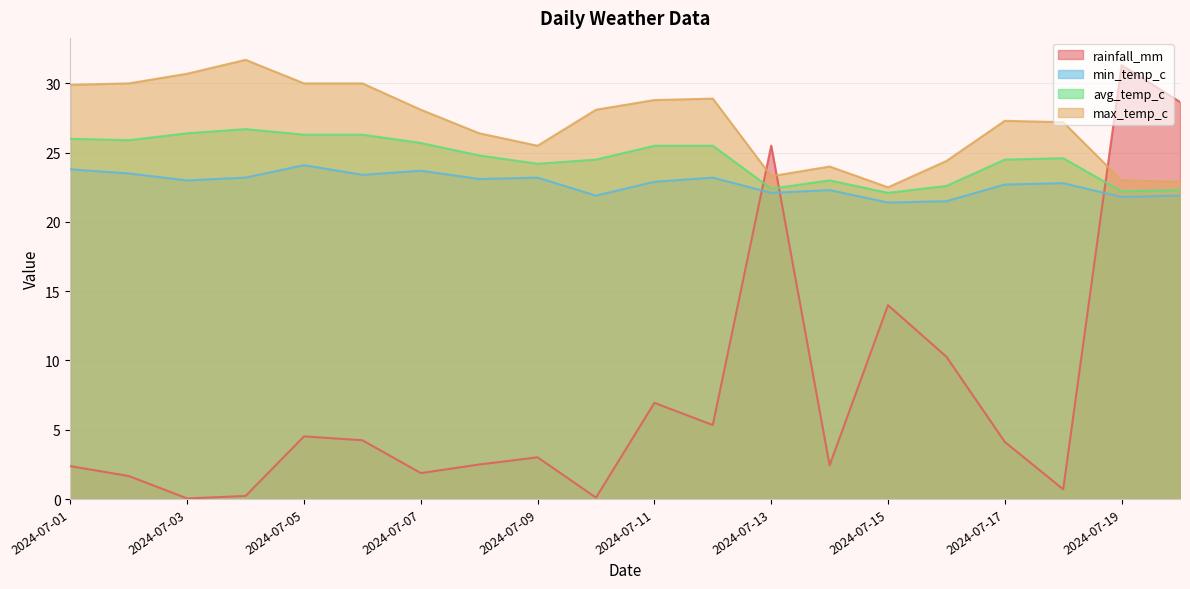

True or false: avg_temp_c and min_temp_c cross at least once.

False